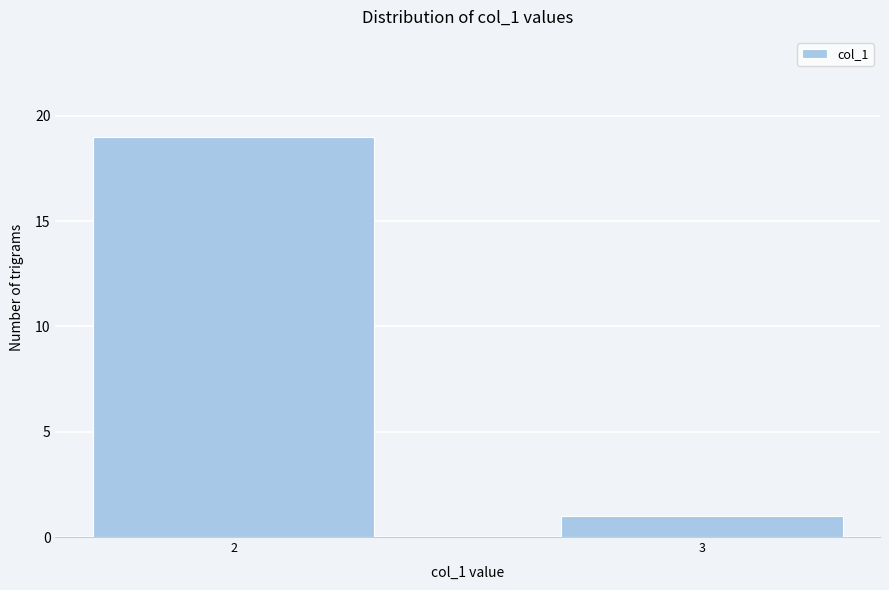

Reading left to right, transcribe all the data shown in this chart.

19	1